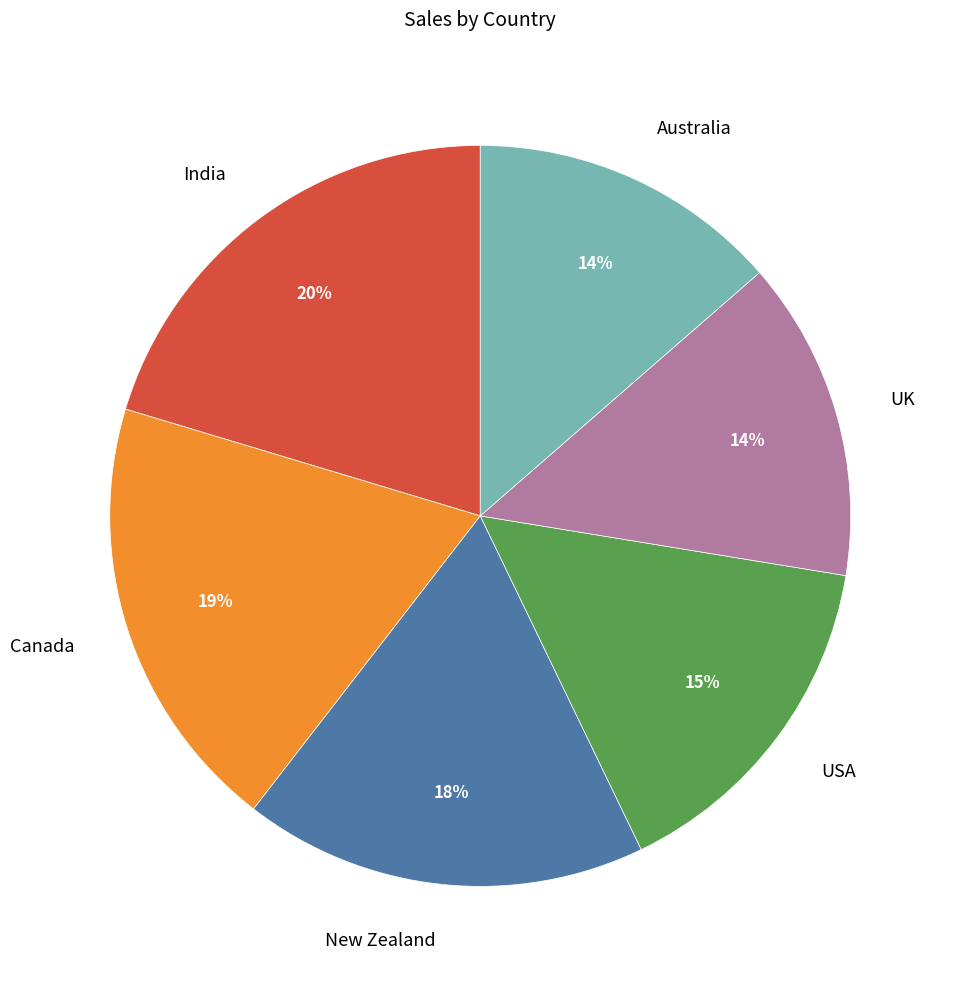

Does UK represent more than half of the total?

No